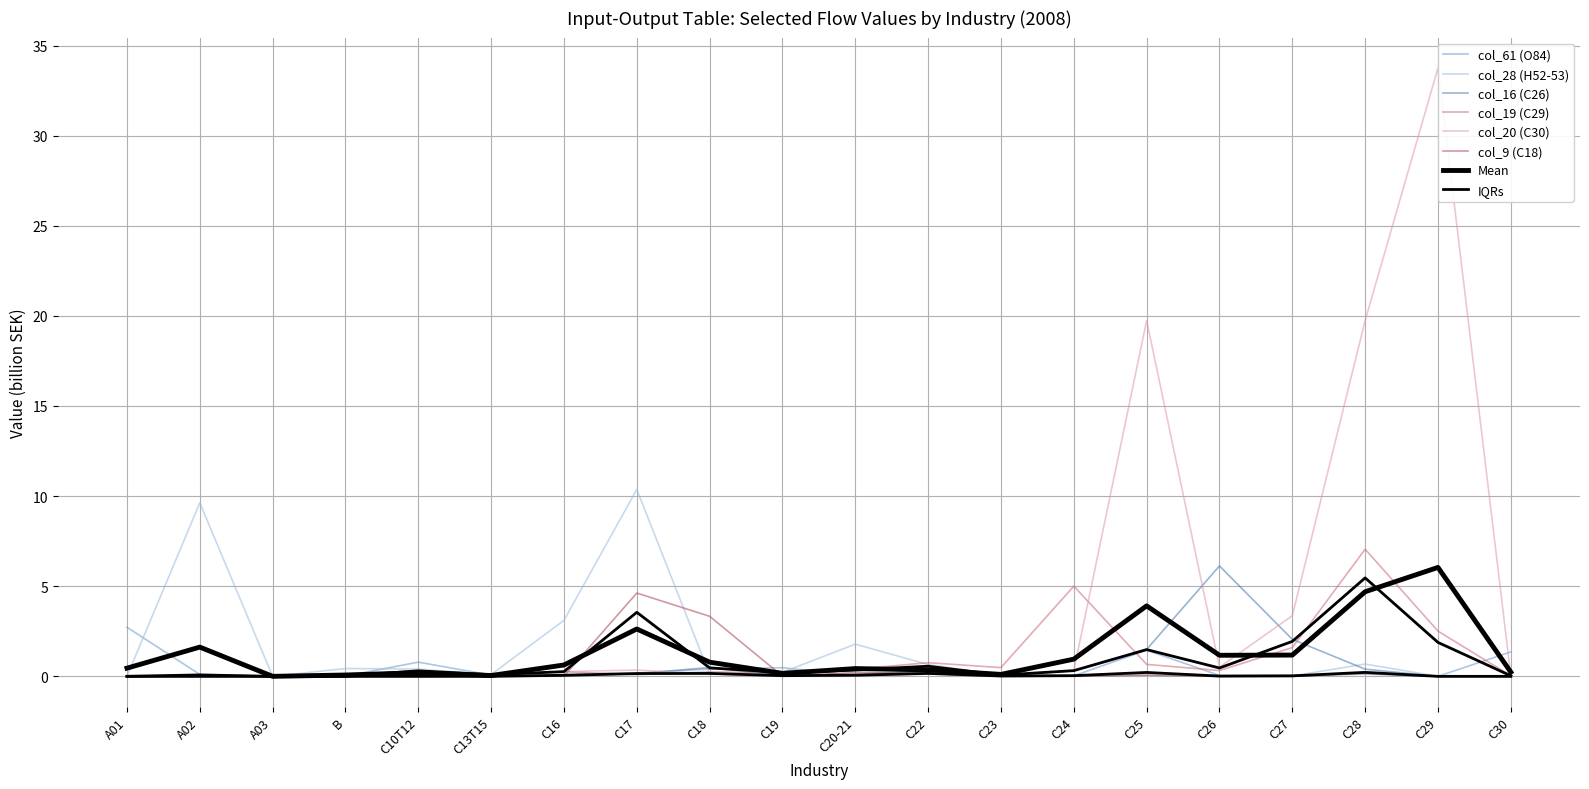

Where is the first local maximum for col_28 (H52-53)?

A02